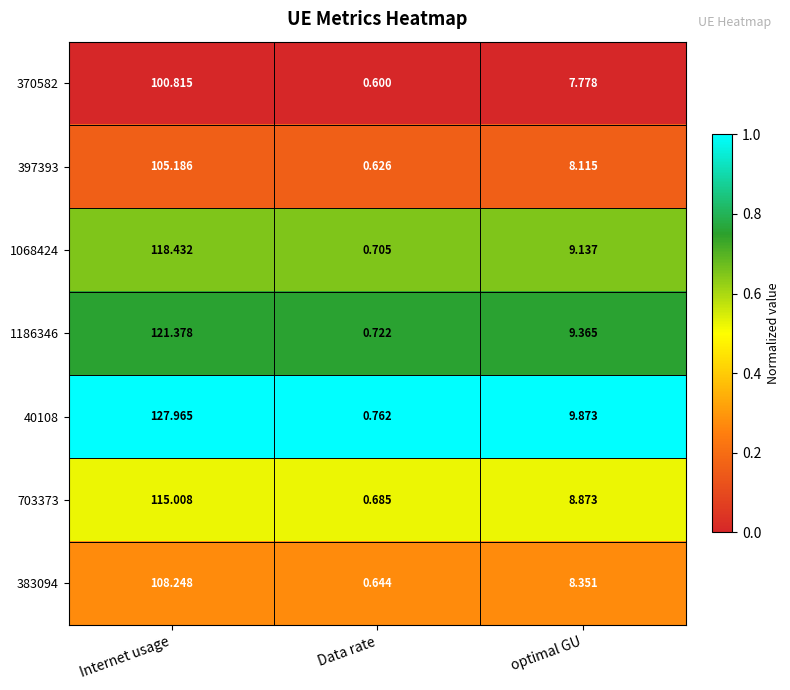

Is the value of 370582 at Internet usage greater than the value of 397393 at Internet usage?

No